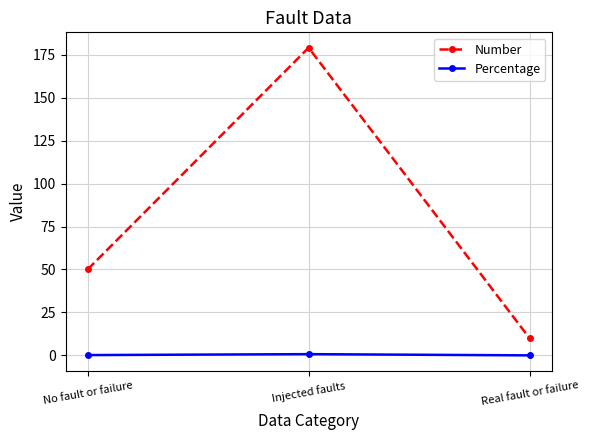

What position from the right is No fault or failure?

3